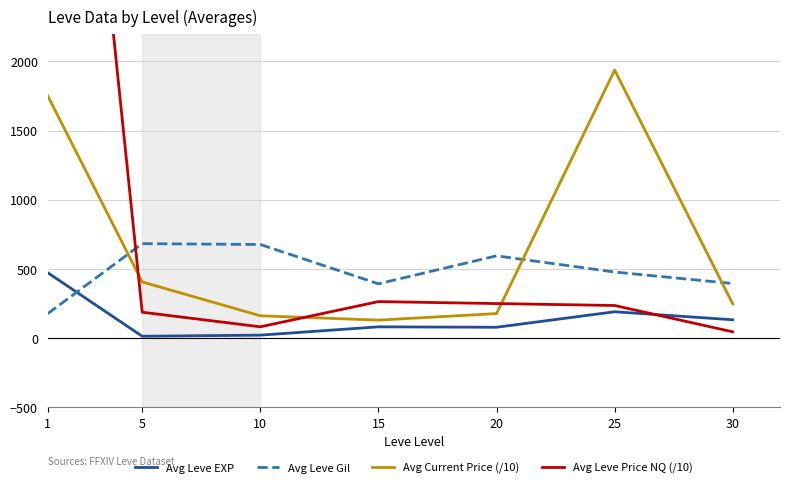

The Avg Leve EXP series shows 135.6 at 20. True or false?

False